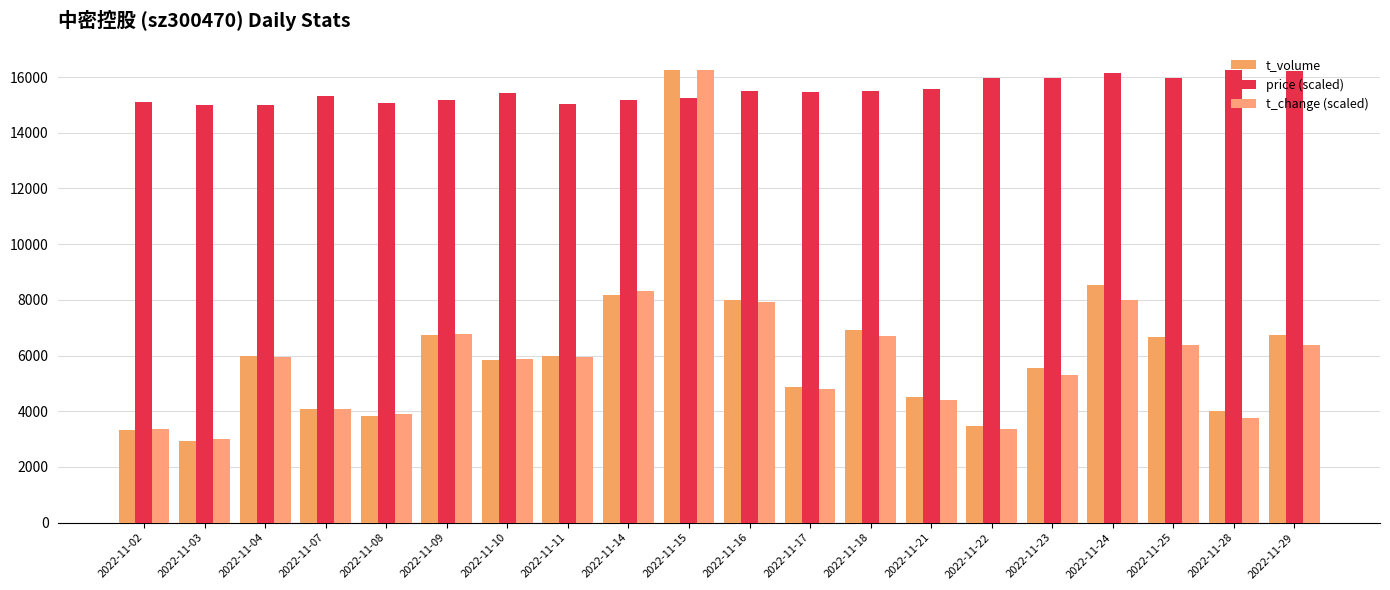

Where is t_change (scaled) nearest to the value 9629?

2022-11-14